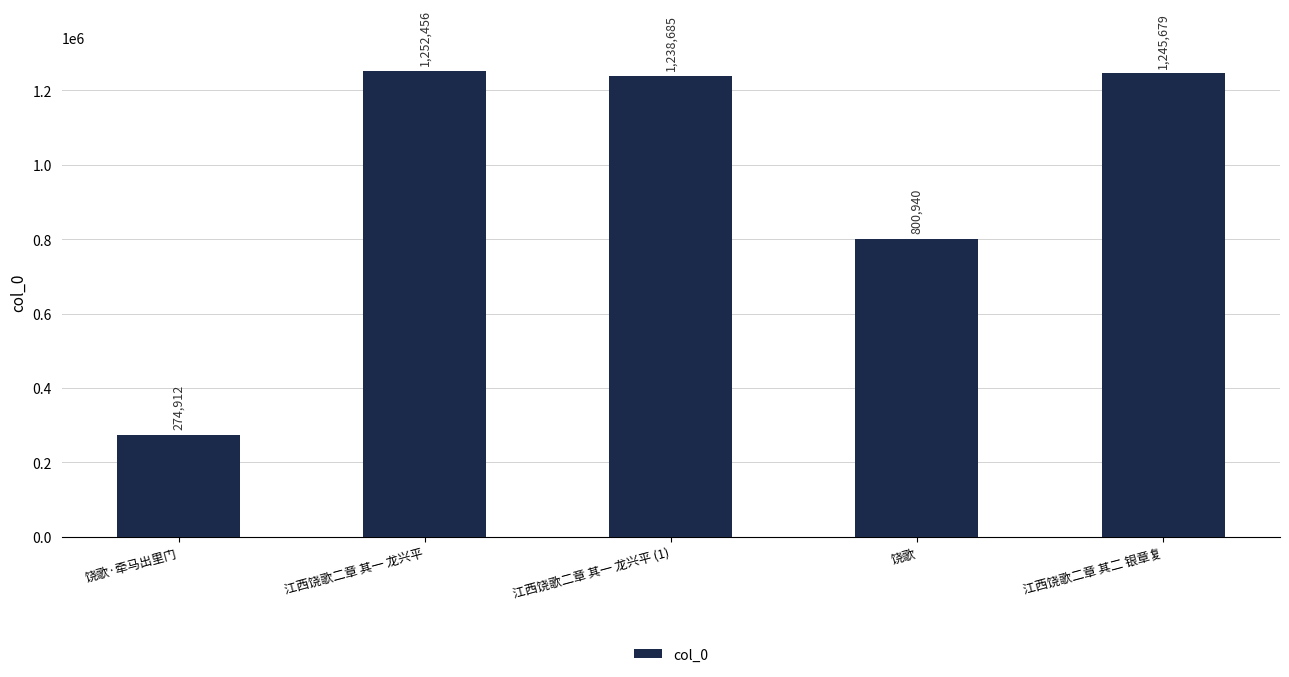

Reading left to right, list all the values displayed in this chart.

饶歌·牵马出里门=274912	江西饶歌二章 其一 龙兴平=1252456	江西饶歌二章 其一 龙兴平 (1)=1238685	饶歌=800940	江西饶歌二章 其二 银章复=1245679